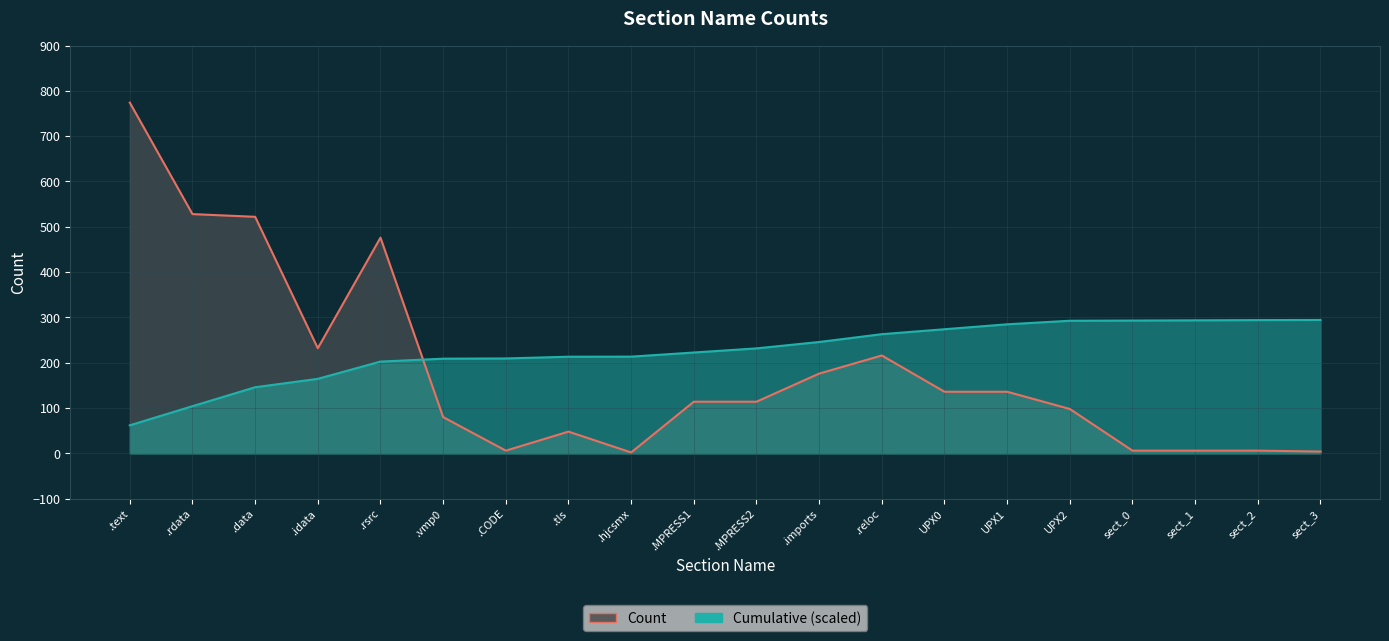

Which category has the highest value in the Count series?

.text